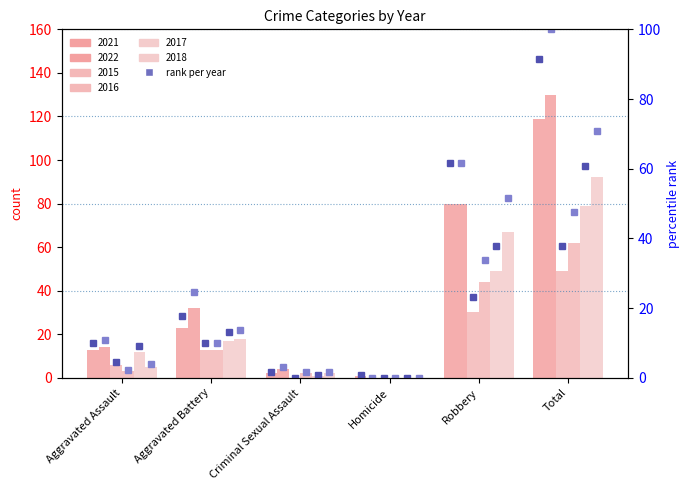

What position from the right is Aggravated Assault?

6